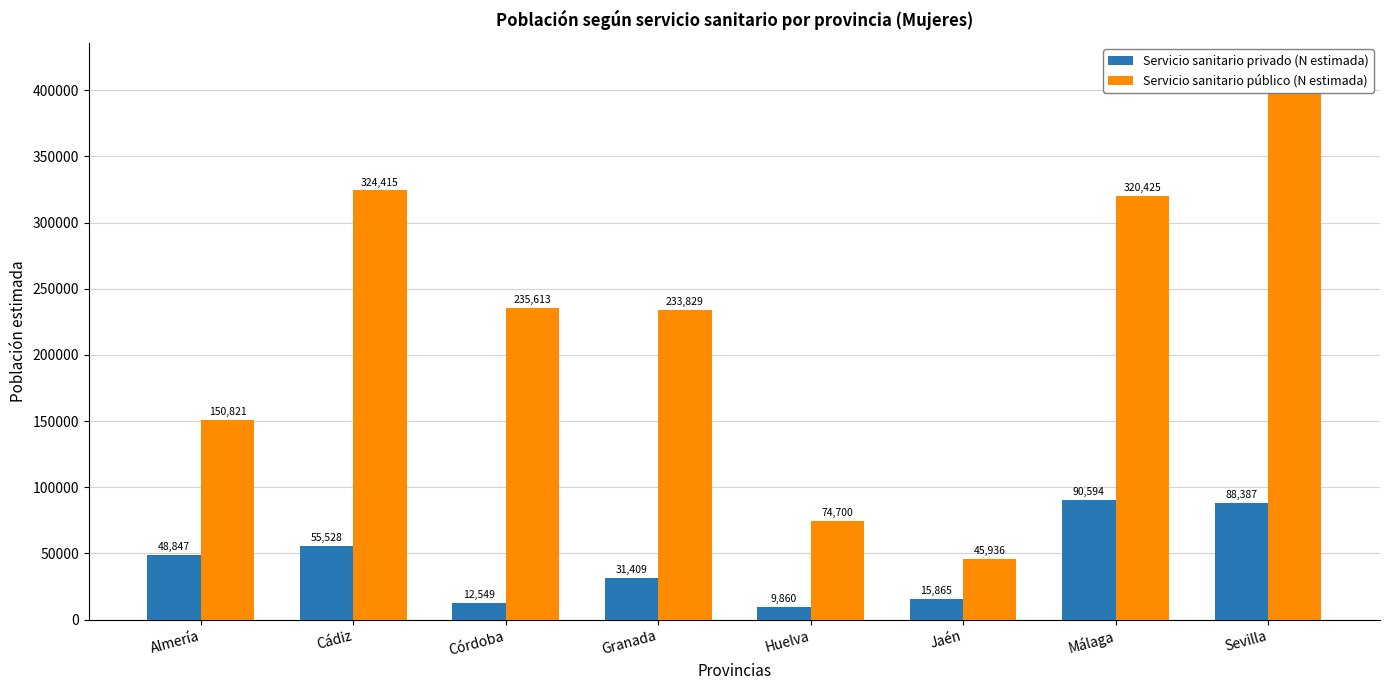

True or false: Servicio sanitario privado (N estimada) has a value of 9860 at Huelva.

True